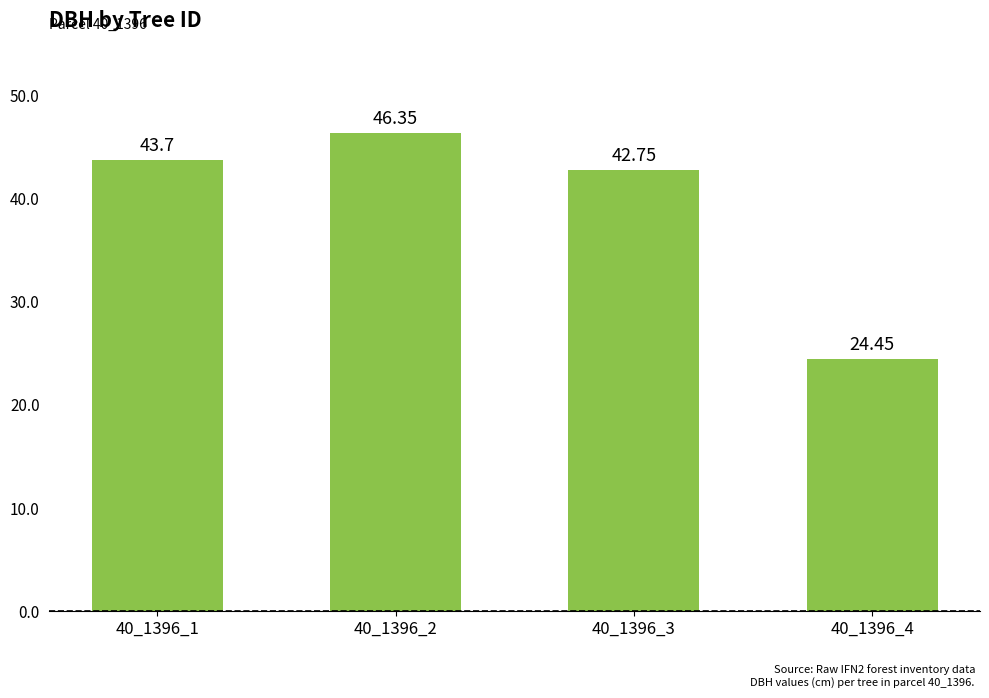

What is the maximum value shown in the chart?

46.4